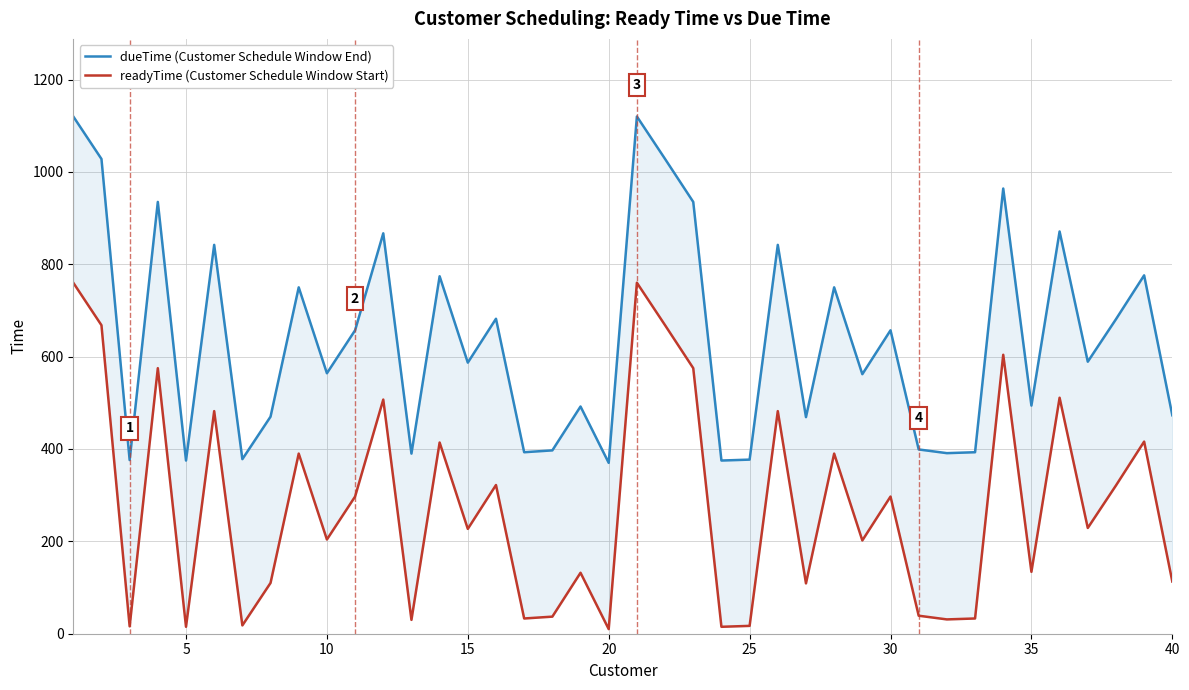

How many values in the readyTime (Customer Schedule Window Start) series are below 229?

20